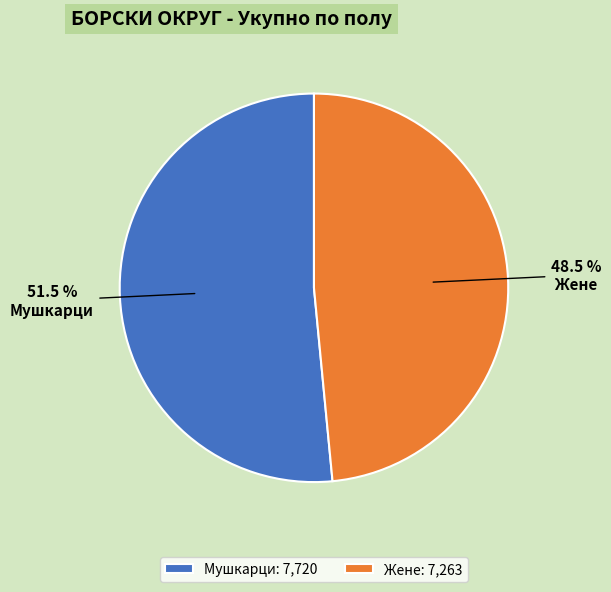

Count the number of slices in the pie.

2